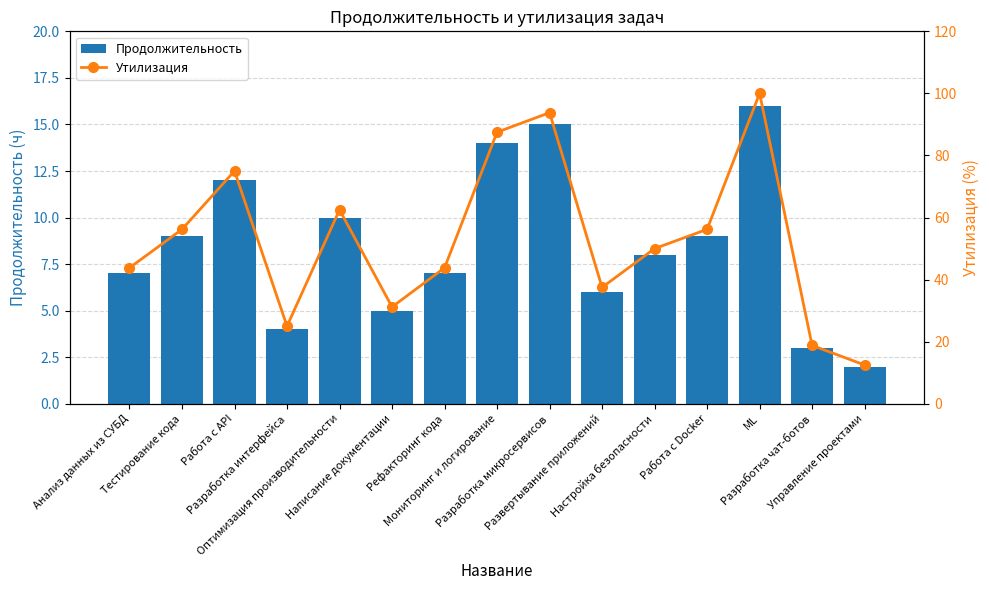

Reading left to right, extract all data points from this chart.

Продолжительность: Анализ данных из СУБД=7.0	Тестирование кода=9.0	Работа с API=12.0	Разработка интерфейса=4.0	Оптимизация производительности=10.0	Написание документации=5.0	Рефакторинг кода=7.0	Мониторинг и логирование=14.0	Разработка микросервисов=15.0	Развертывание приложений=6.0	Настройка безопасности=8.0	Работа с Docker=9.0	ML=16.0	Разработка чат-ботов=3.0	Управление проектами=2.0
Утилизация: Анализ данных из СУБД=43.8	Тестирование кода=56.2	Работа с API=75.0	Разработка интерфейса=25.0	Оптимизация производительности=62.5	Написание документации=31.2	Рефакторинг кода=43.8	Мониторинг и логирование=87.5	Разработка микросервисов=93.8	Развертывание приложений=37.5	Настройка безопасности=50.0	Работа с Docker=56.2	ML=100.0	Разработка чат-ботов=18.8	Управление проектами=12.5